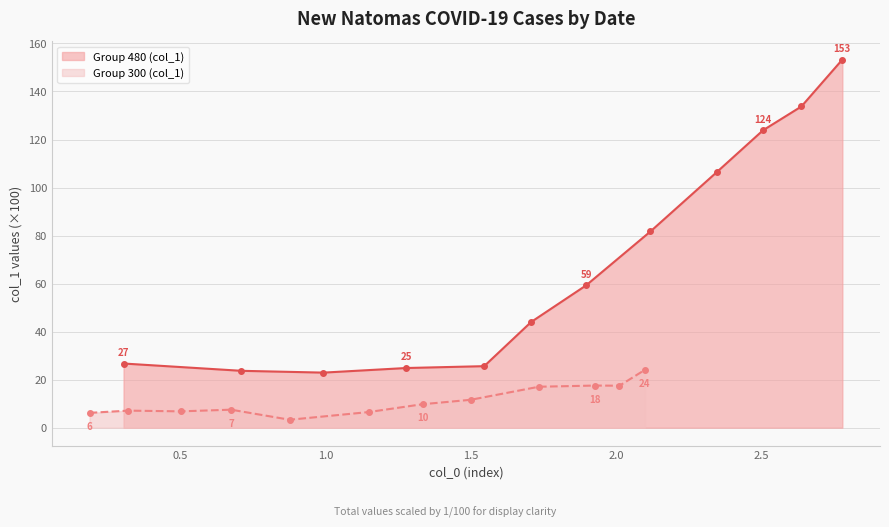

What is the value of the Group 480 (col_1) point at the 7th from the left?

59.3